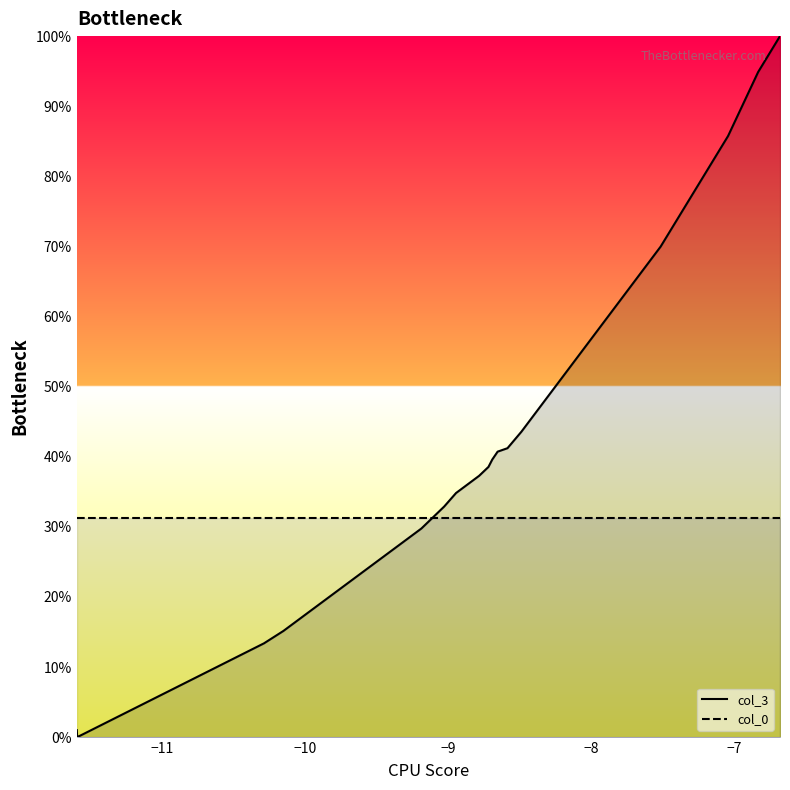

At how many categories does at least one series exceed 16?

20